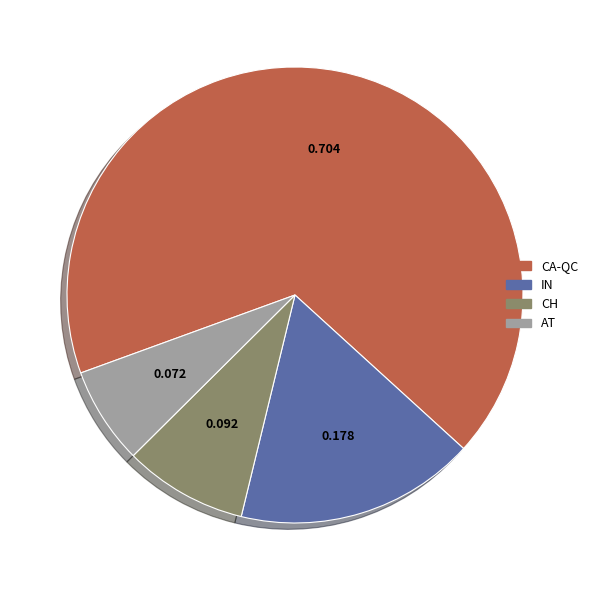

Is the sum of IN and CA-QC greater than half?

Yes